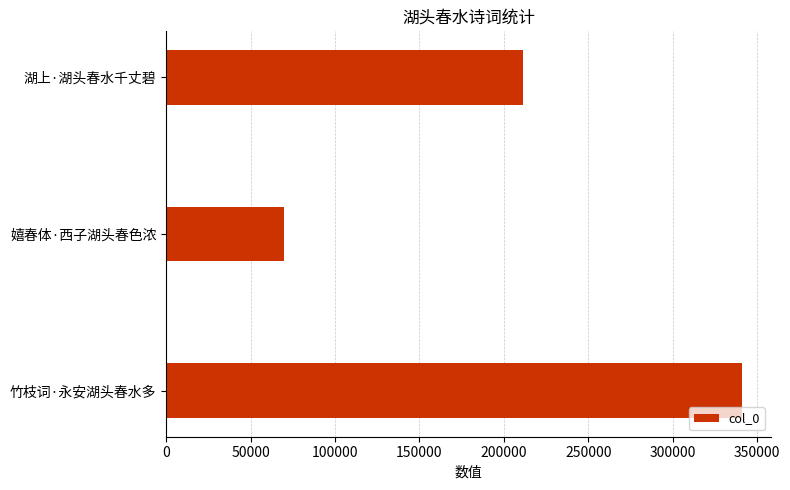

What is the label of the 1st bar from the bottom?

竹枝词·永安湖头春水多